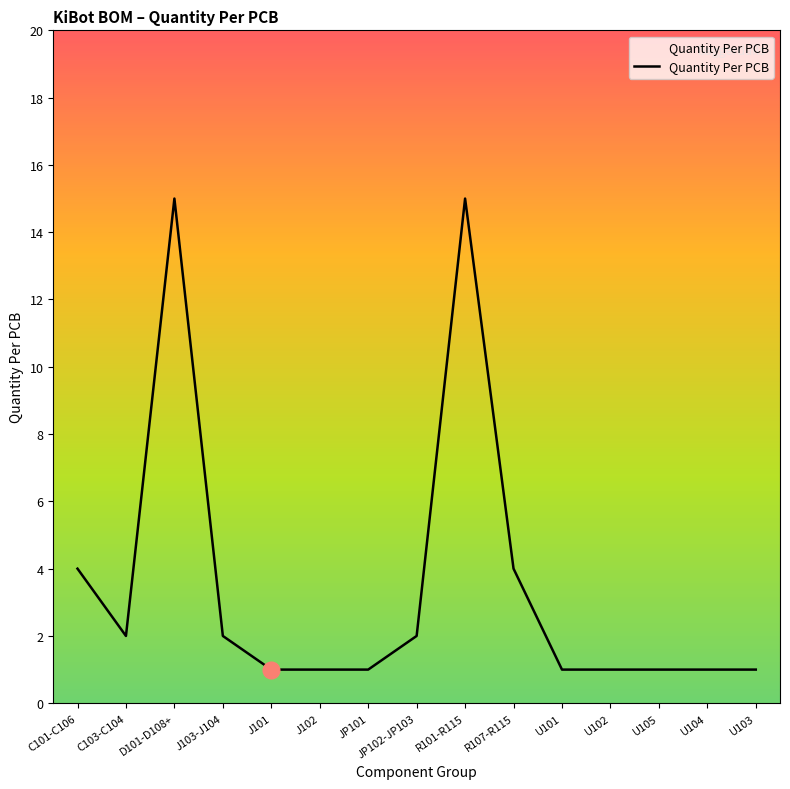

At which category does the data reach its first local valley?

C103-C104